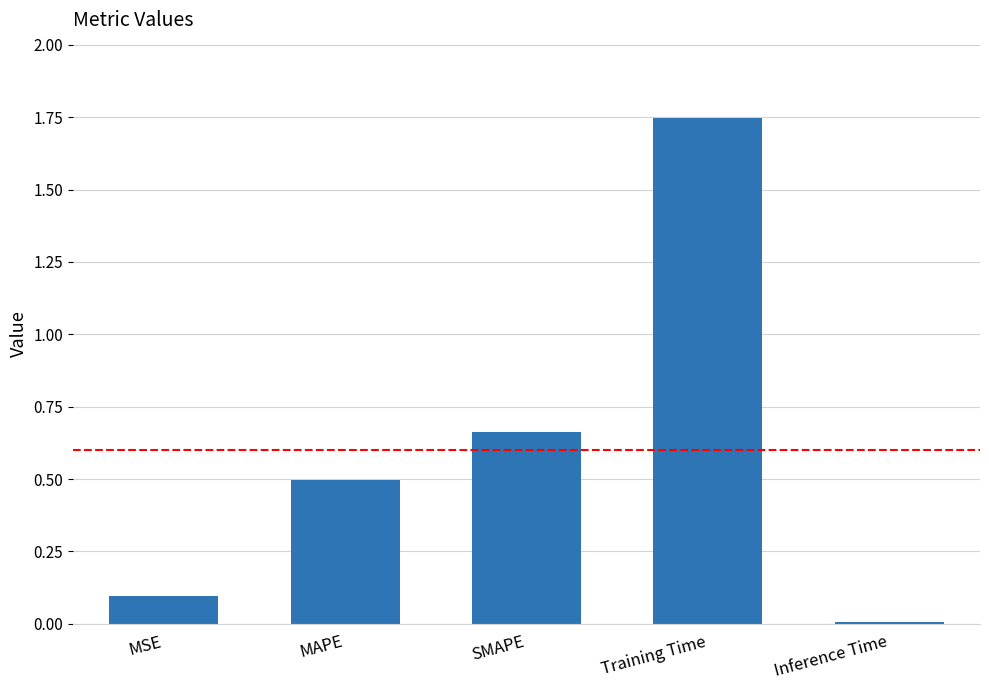

Between SMAPE and MAPE, which is larger?

SMAPE